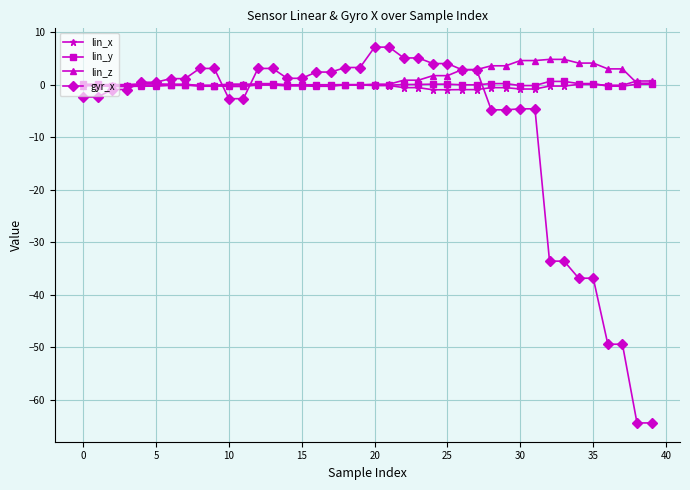

What is the greatest value displayed?

7.2